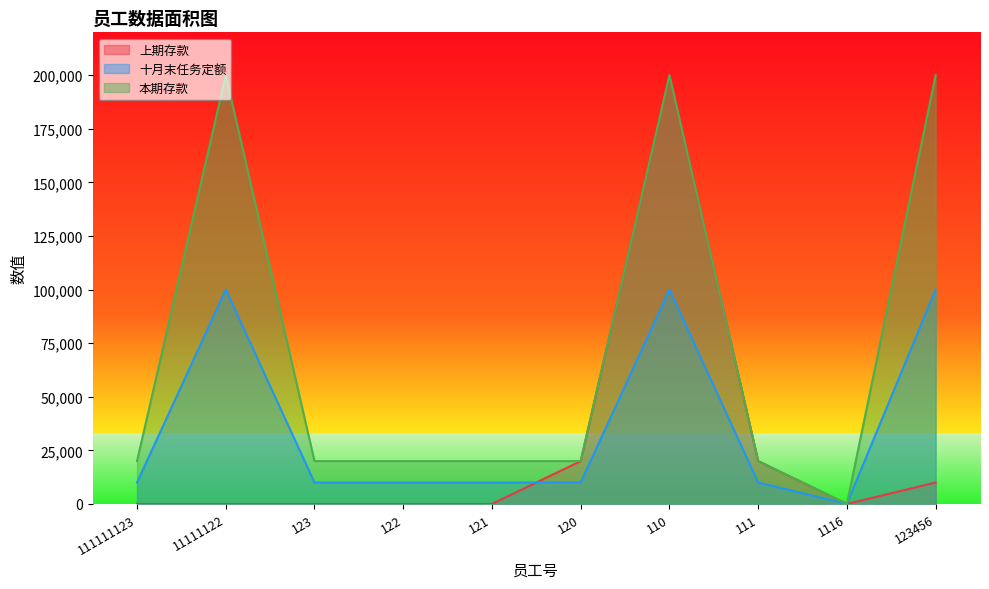

How many values in the 本期存款 series are below 20000?

1